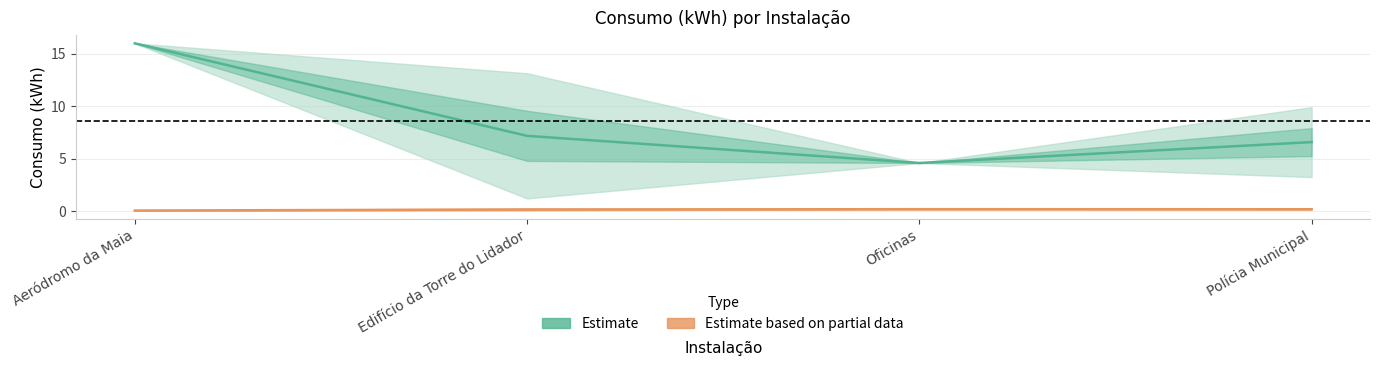

The Consumo (kWh) — Estimate series shows 7.2 at Edifício da Torre do Lidador. True or false?

True